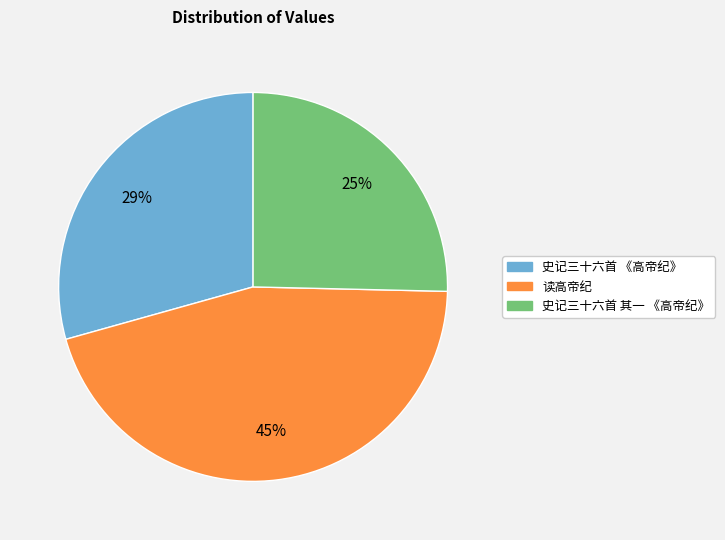

Is the sum of 史记三十六首 《高帝纪》 and 史记三十六首 其一 《高帝纪》 greater than half?

Yes